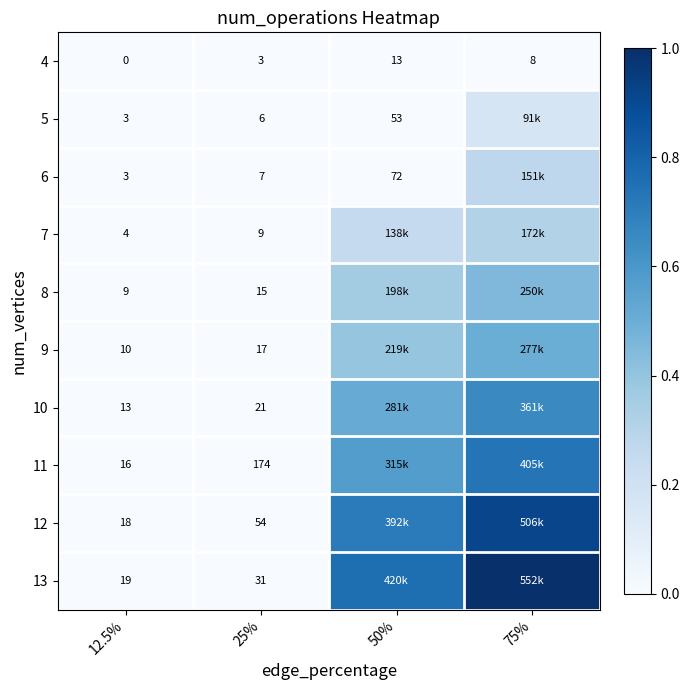

Is the value of 12 at 12.5% greater than the value of 5 at 50%?

No